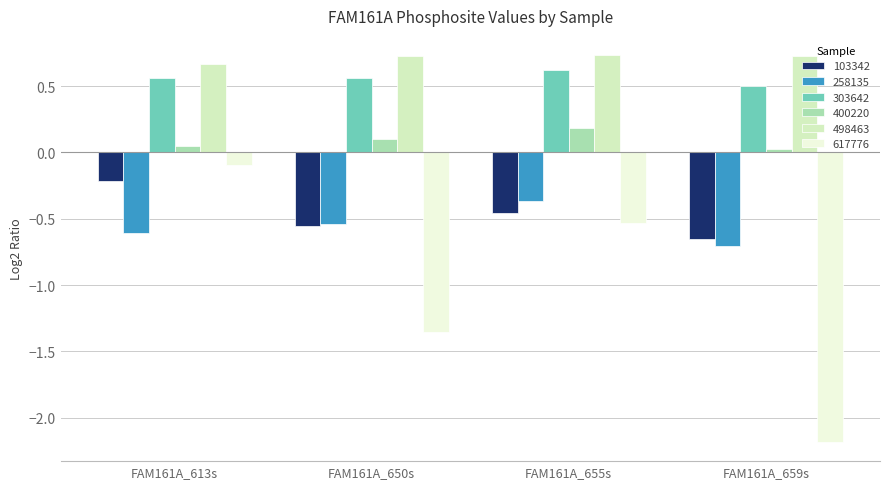

The value of 400220 at FAM161A_655s is 0.2. True or false?

True